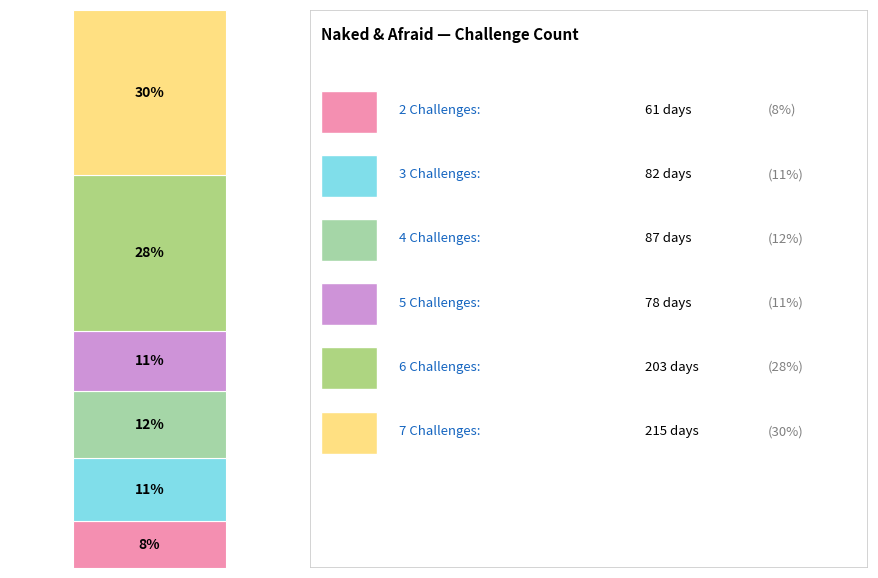

Is it true that 4 Challenges is 12% of the pie?

True